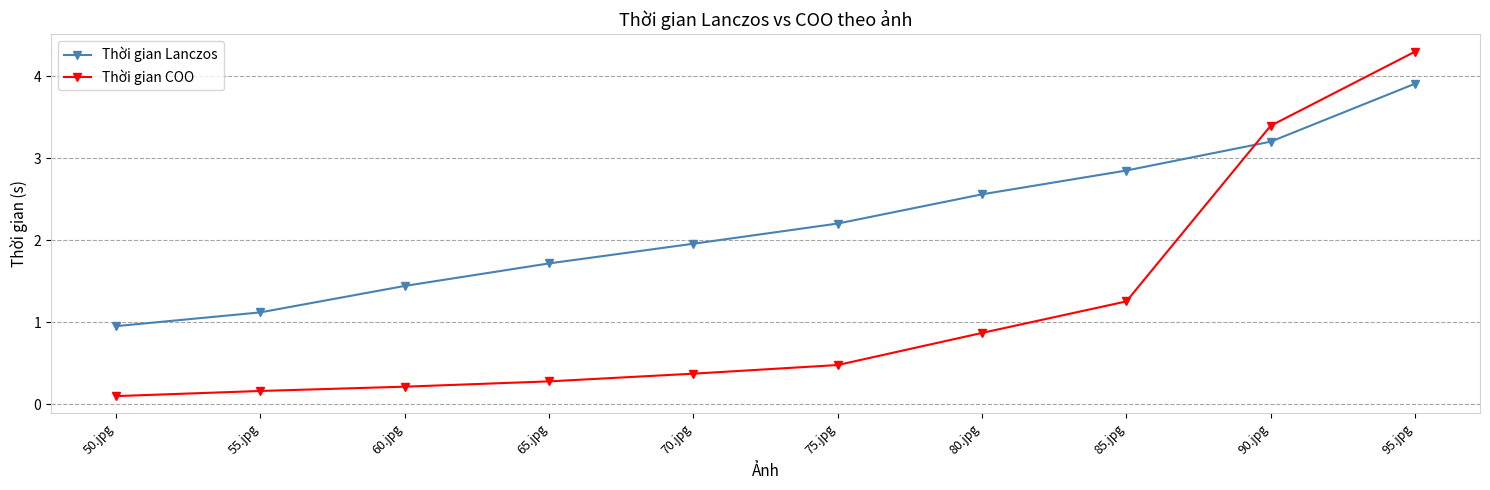

Which series has the largest range (max minus min)?

Thời gian COO